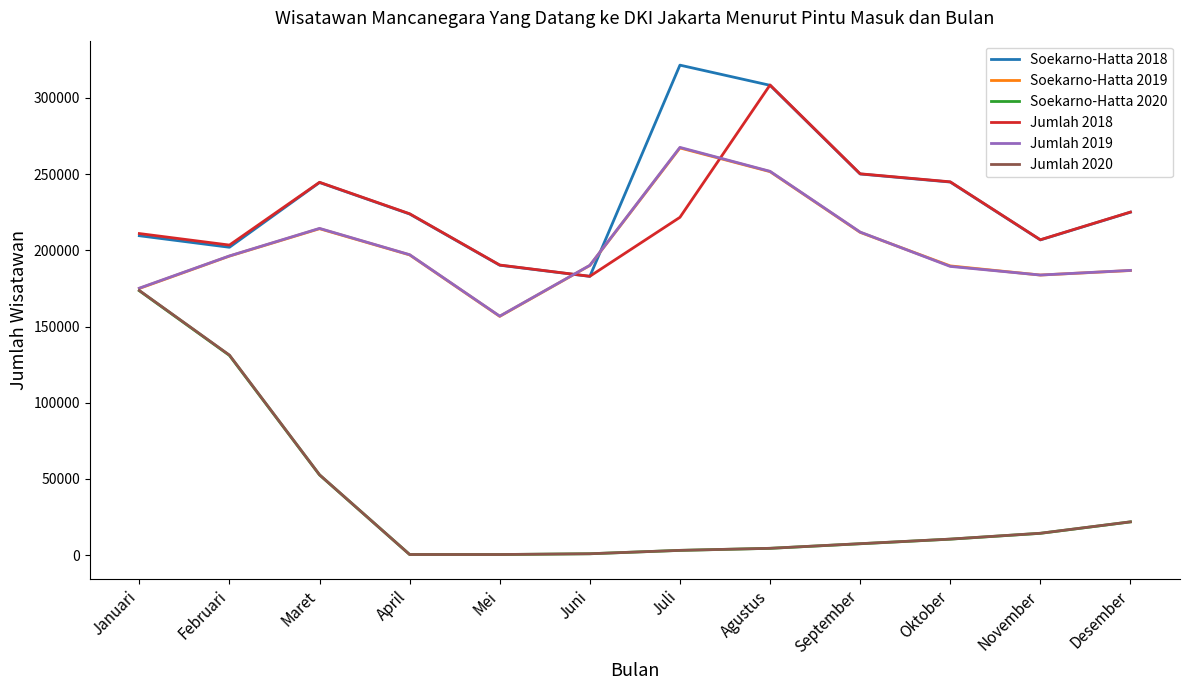

What is the difference between the Jumlah 2018 values at Juli and Mei?

31296